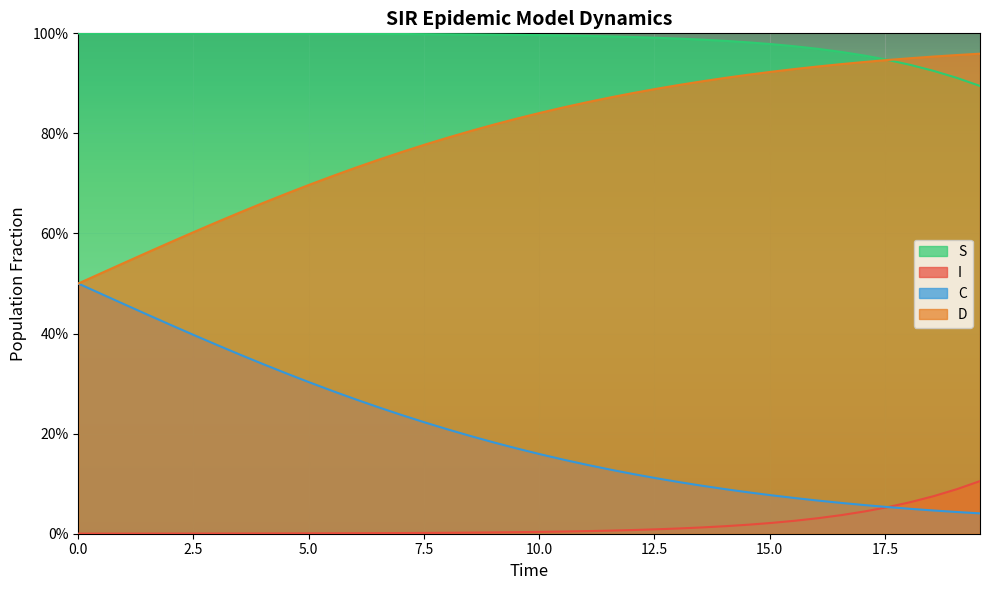

What is the sum of all C values?

8.1